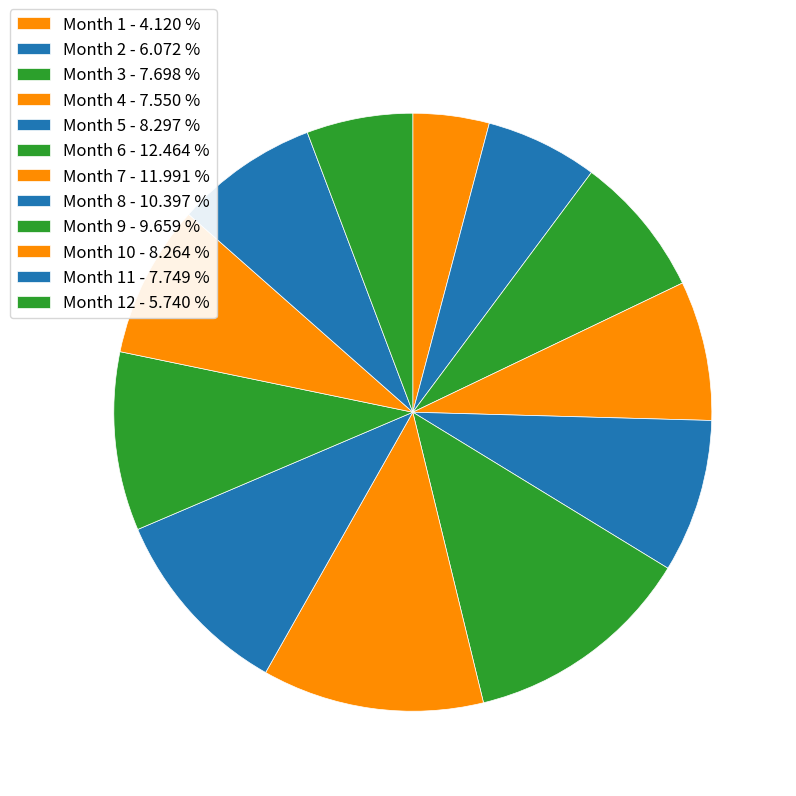

How many segments does this pie chart have?

12